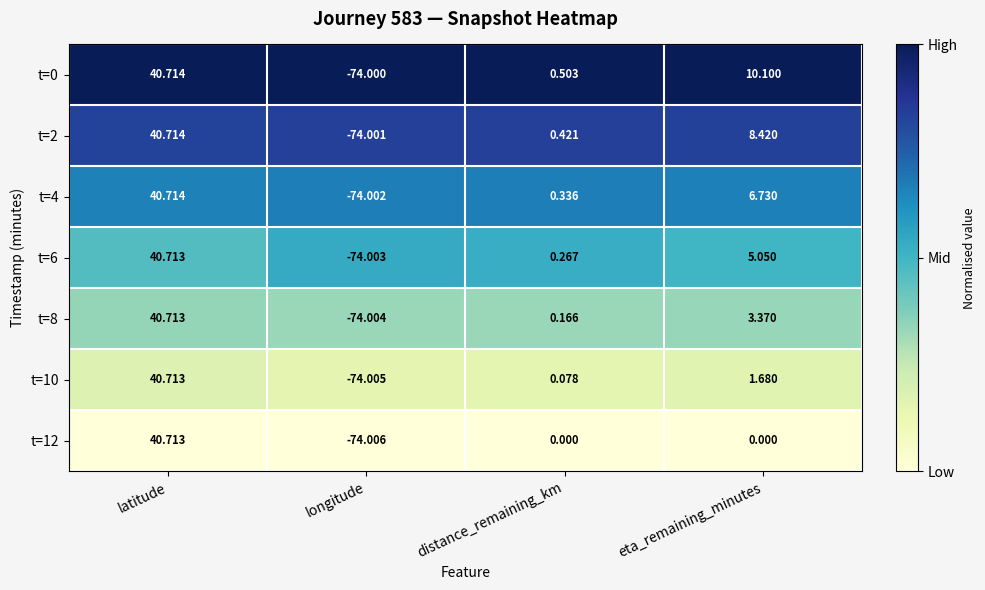

Where does the t=4 series first go above 6?

latitude